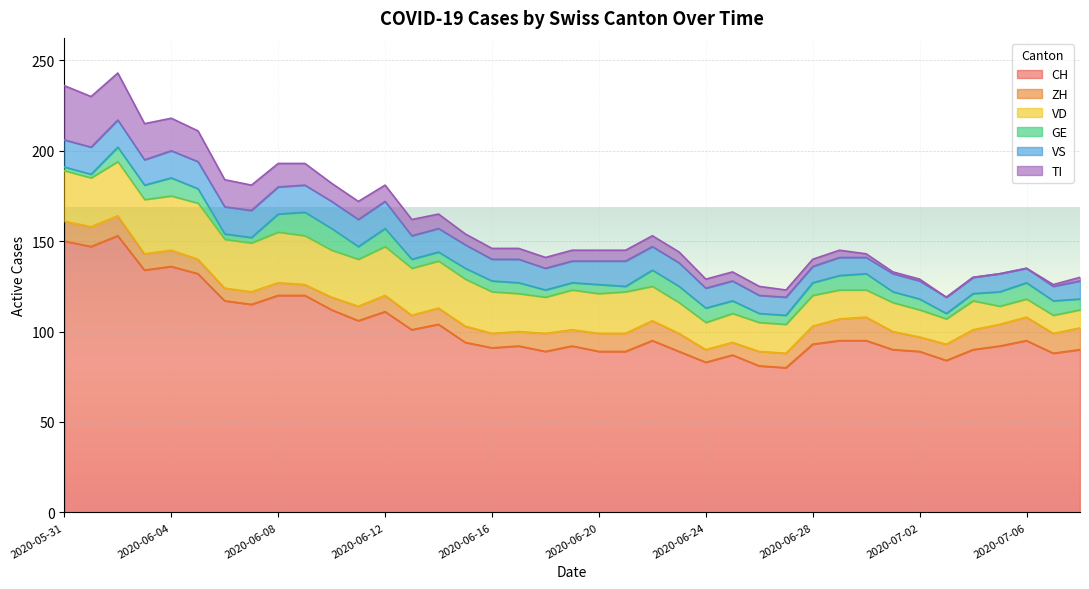

The ZH series shows 5 at 2020-07-08. True or false?

False